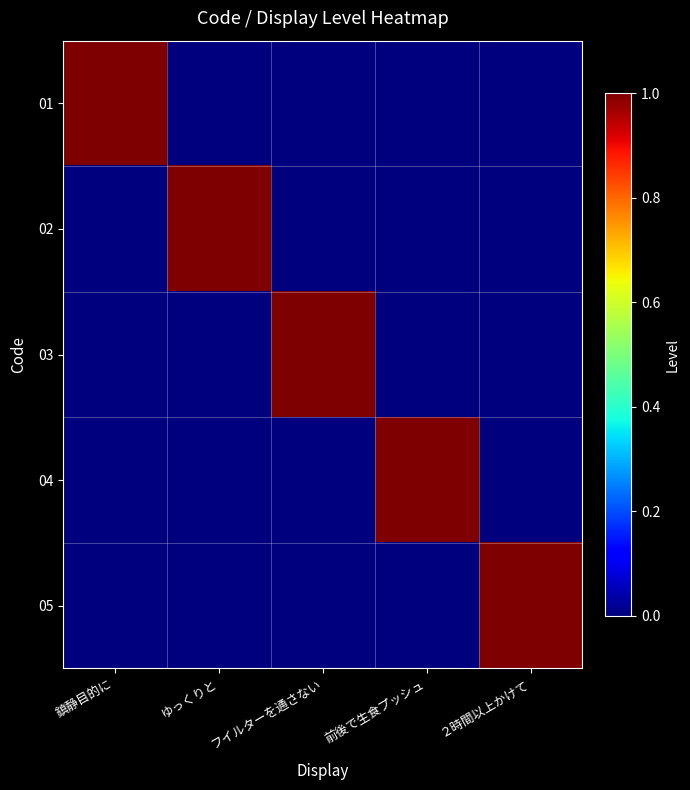

Between ２時間以上かけて and ゆっくりと, which is larger?

２時間以上かけて